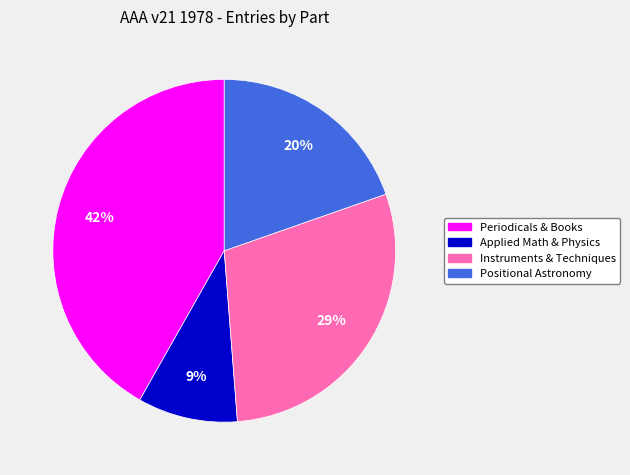

Count the number of slices in the pie.

4